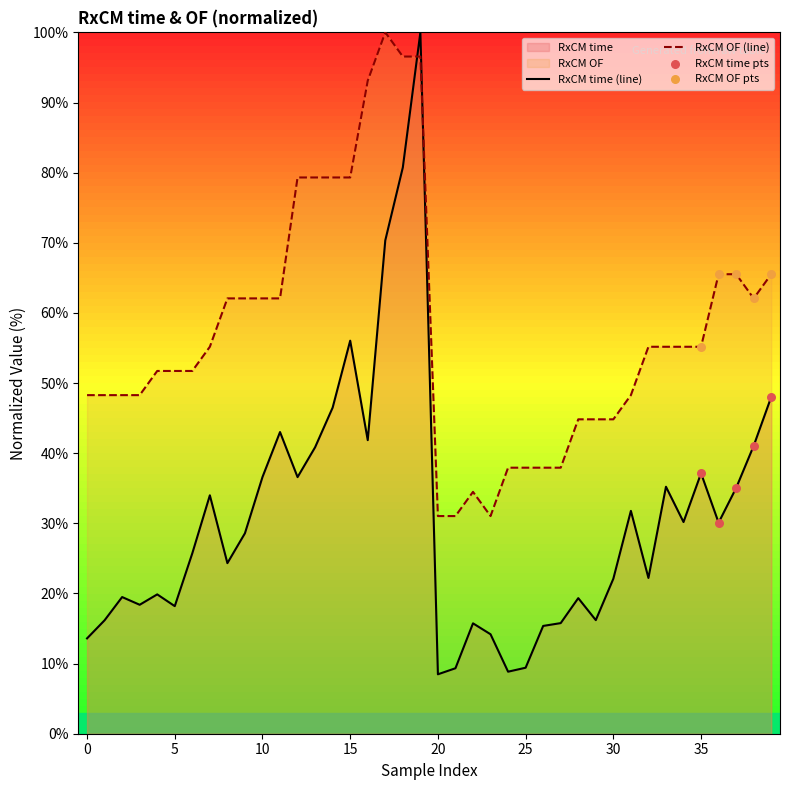

Which series has the largest Y range (max minus min)?

RxCM time